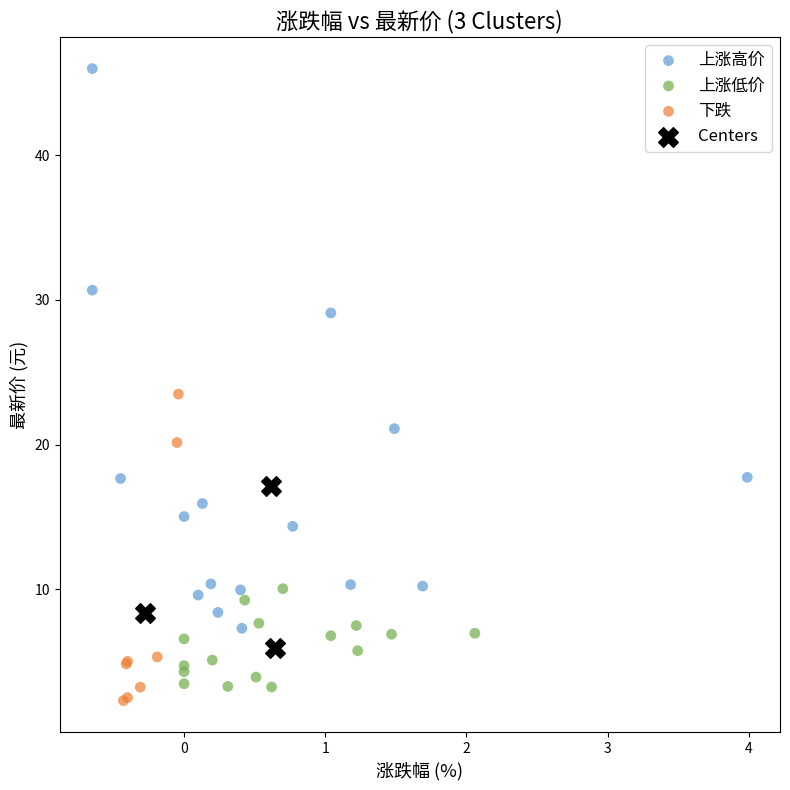

Which series contains the lowest Y value?

下跌